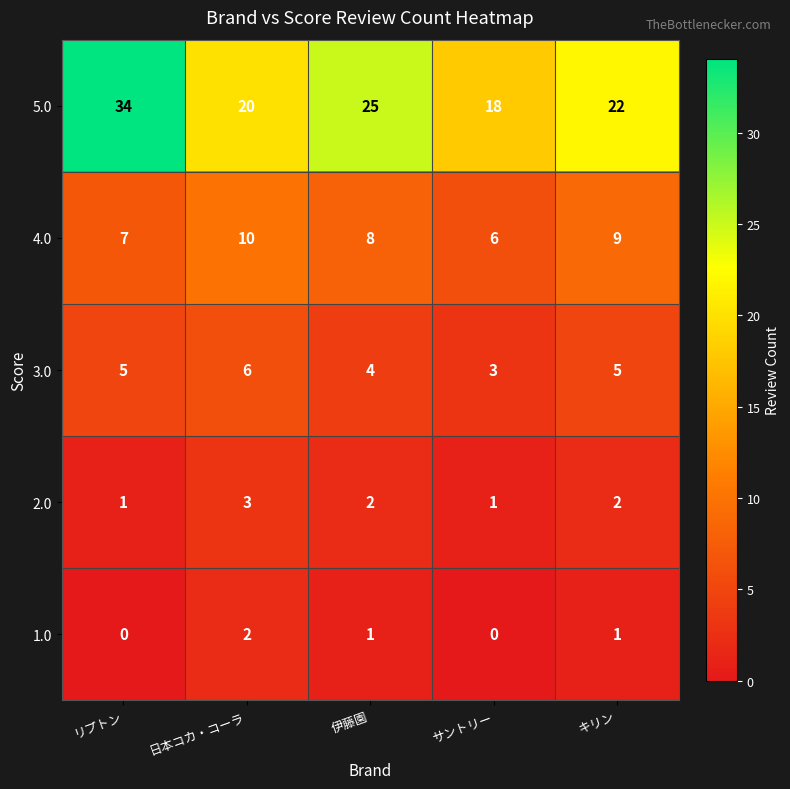

How many categories are shown in the chart?

5